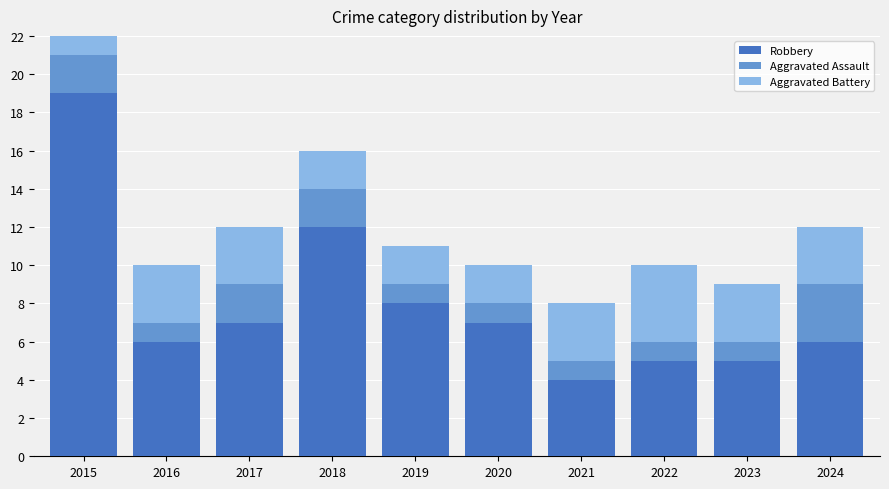

Are the bars grouped side by side (vs. stacked)?

No